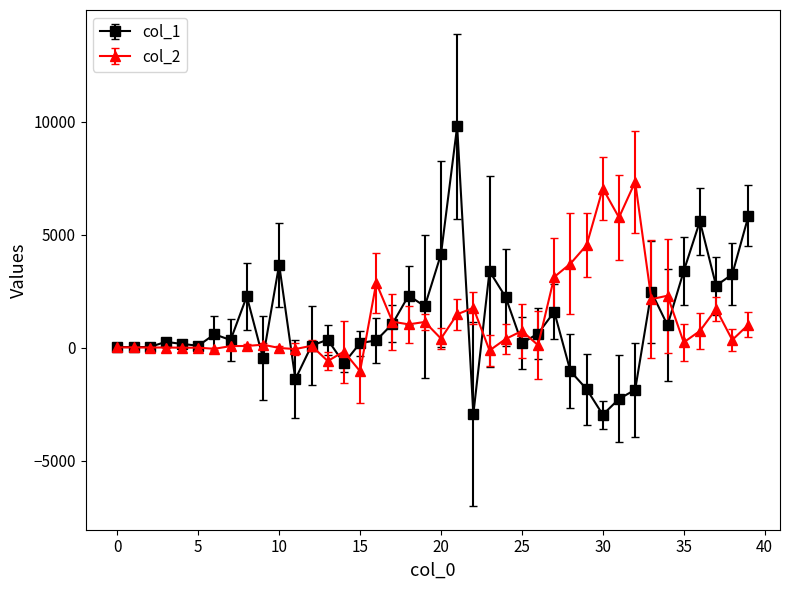

How many series are shown in this chart?

2